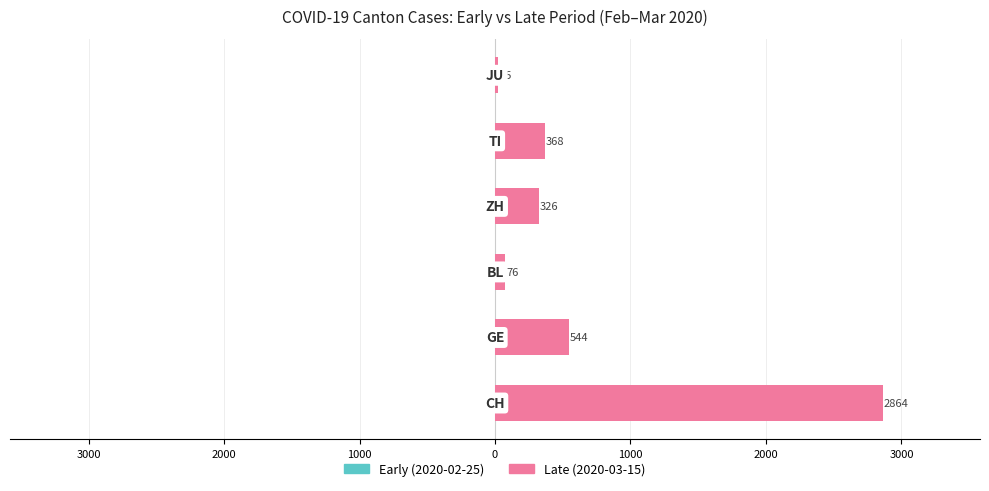

Does the chart contain stacked bars?

No